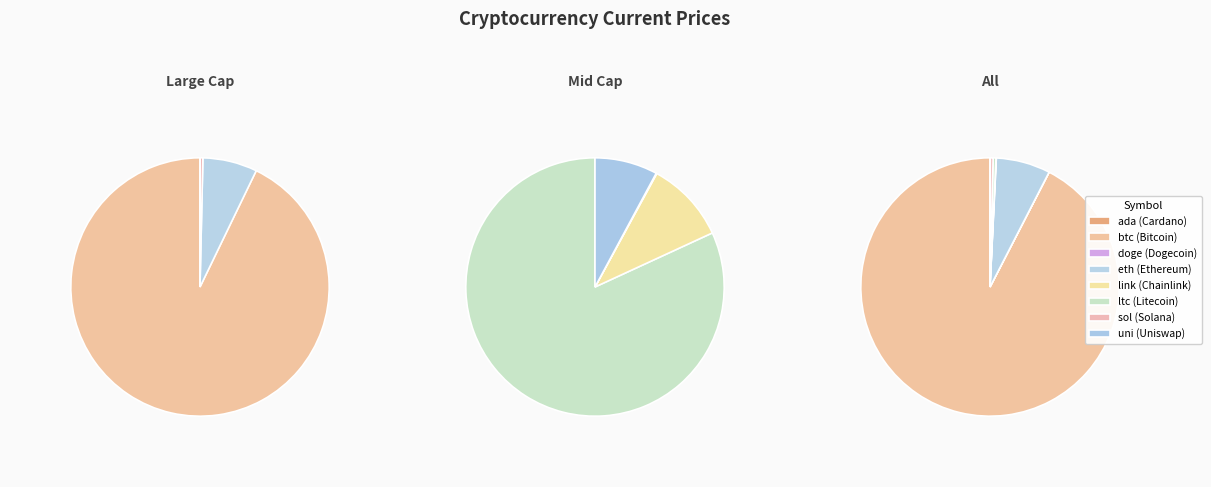

Approximately how many times larger is the value at uni compared to sol?

0.1